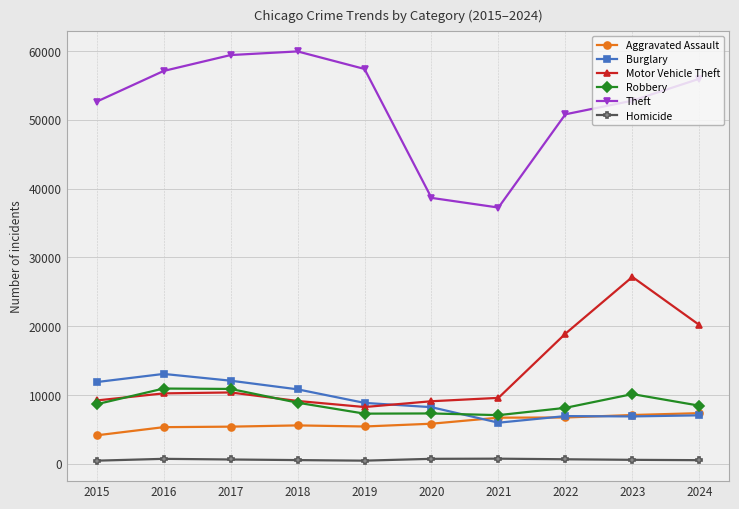

At which category does Theft reach its first local peak?

2018